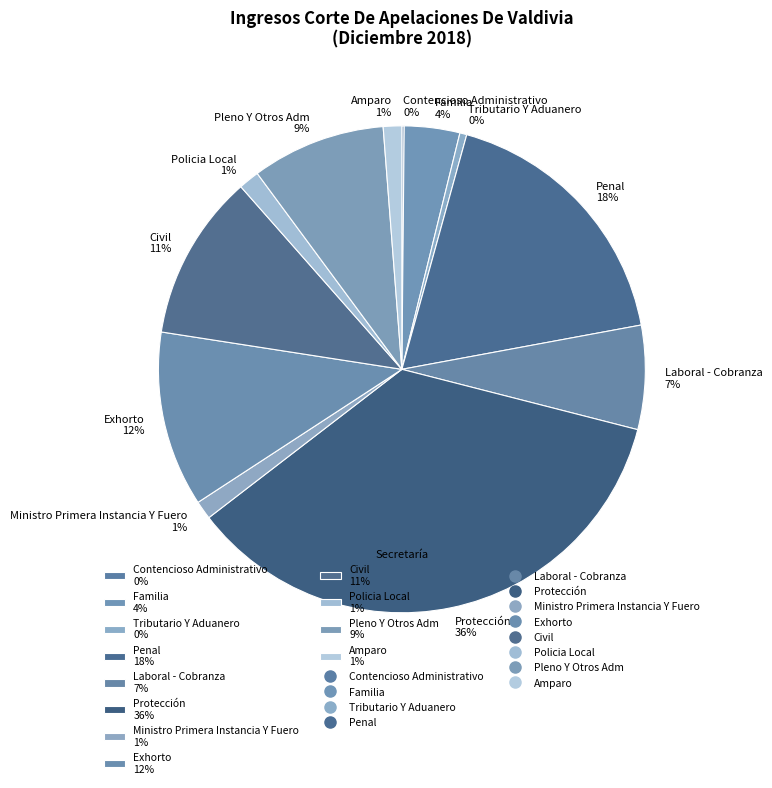

Is the sum of Civil 11% and Penal 18% greater than half?

No